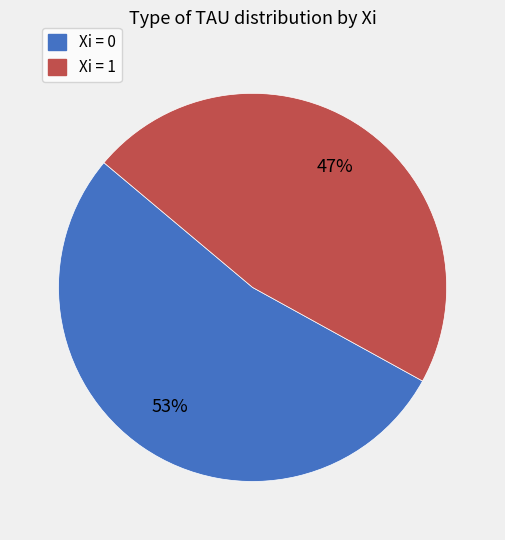

To the nearest percent, what is the average slice percentage?

50%